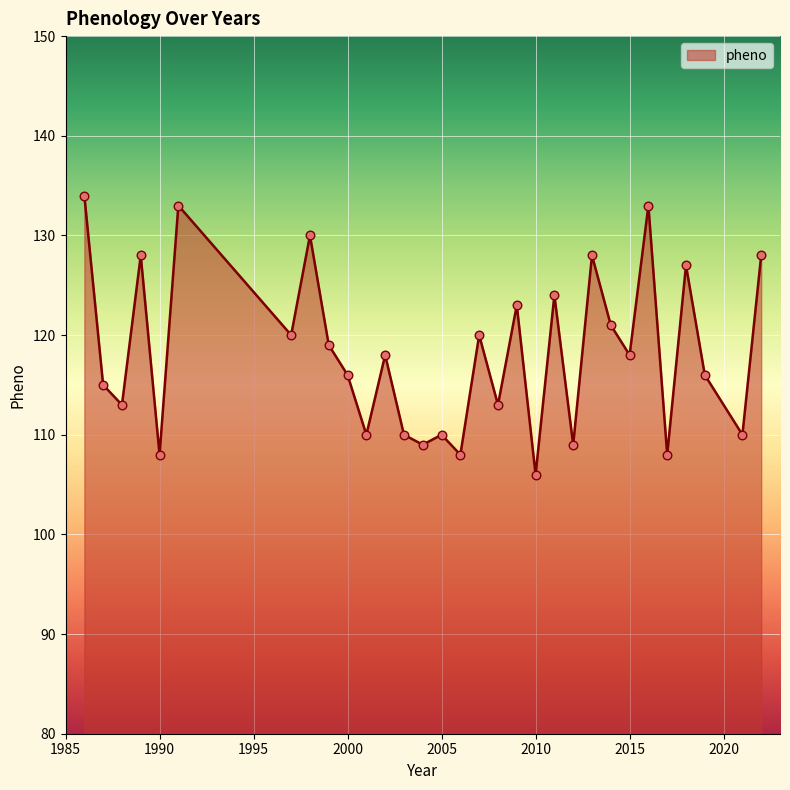

What is the smallest value displayed?

106